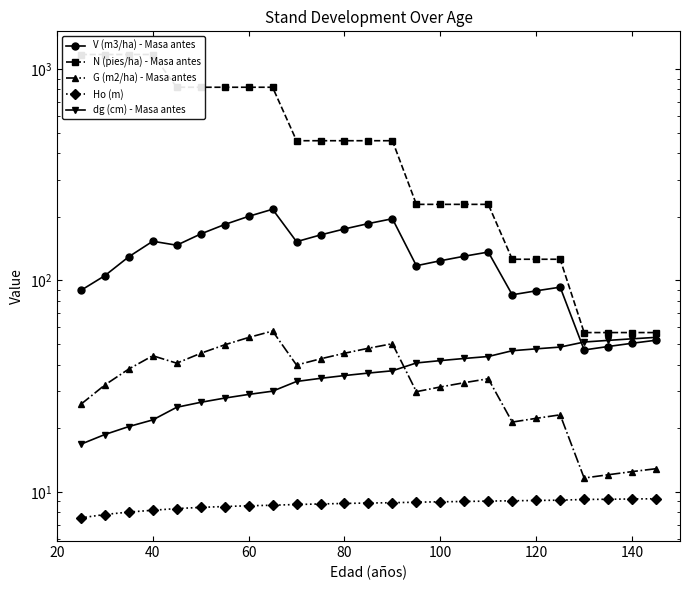

What is the difference between the maximum and minimum values in the N (pies/ha) - Masa antes series?

1114.0